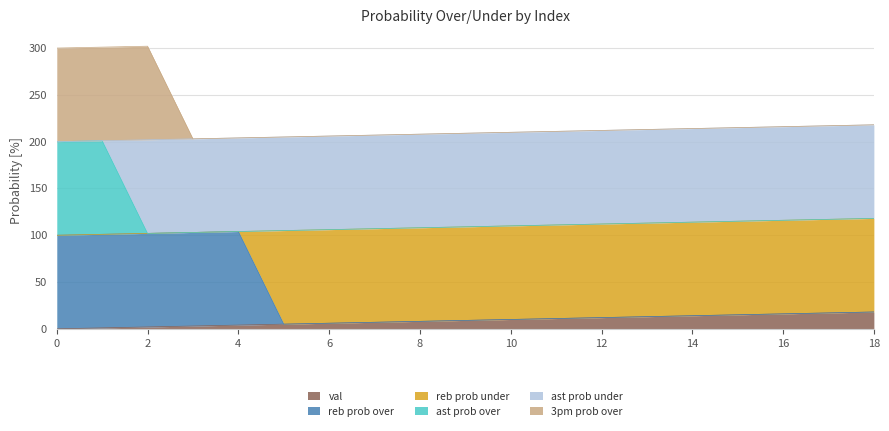

At which label does 3pm prob over reach its peak?

2